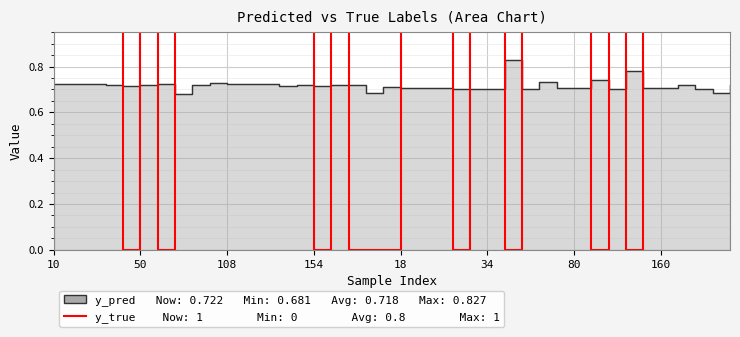

How many categories are shown in the chart?

40